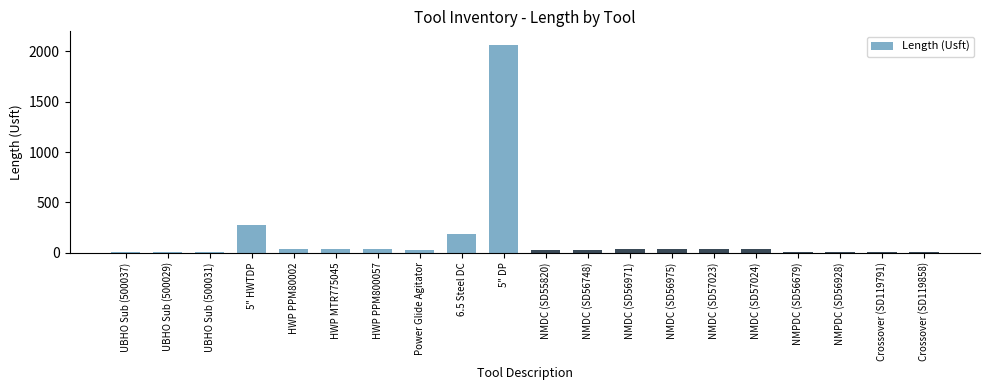

Approximately how many times larger is the value at 5" DP compared to 6.5 Steel DC?

11.2